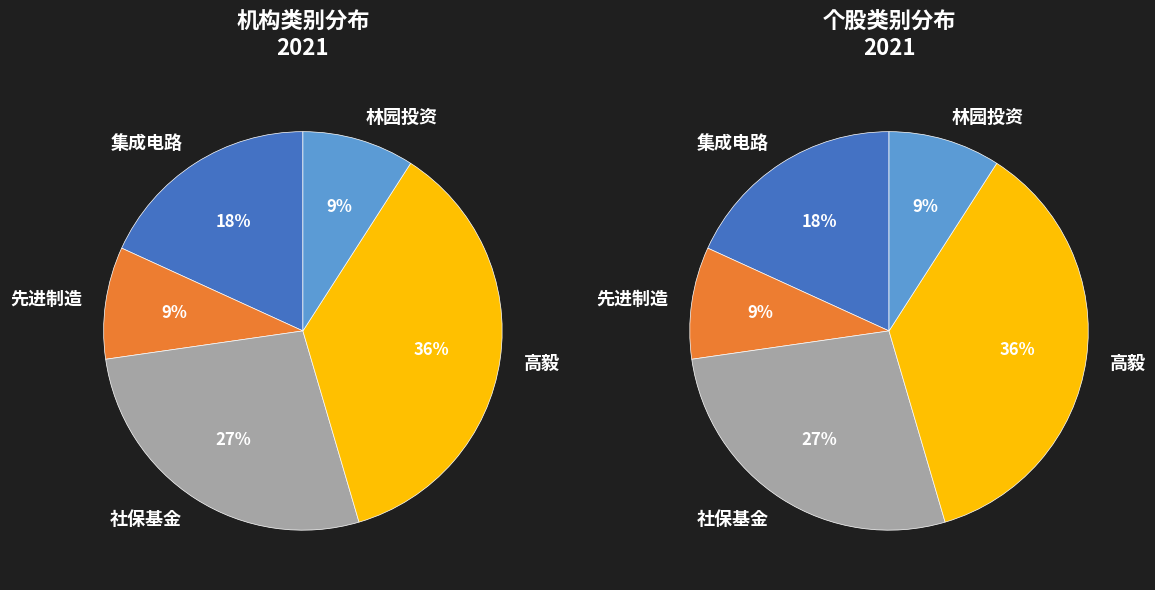

How many slices are in this pie chart?

5